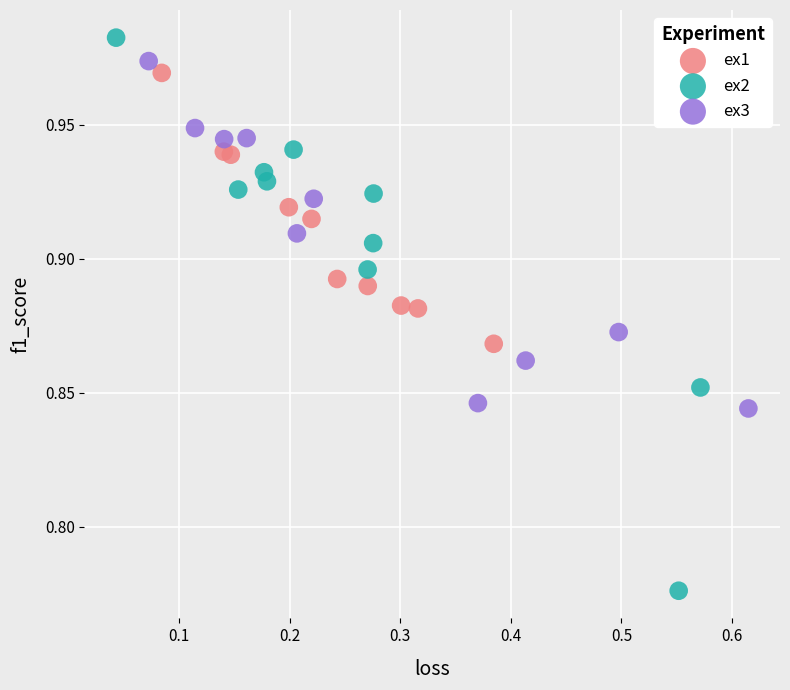

Which series contains the lowest Y value?

ex2